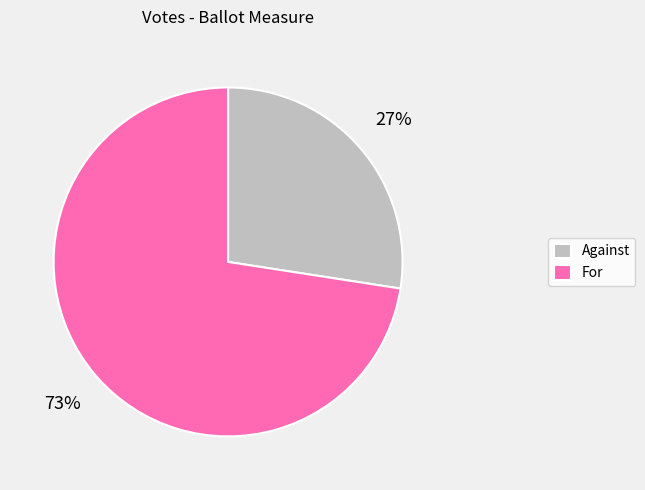

How many slices are in this pie chart?

2